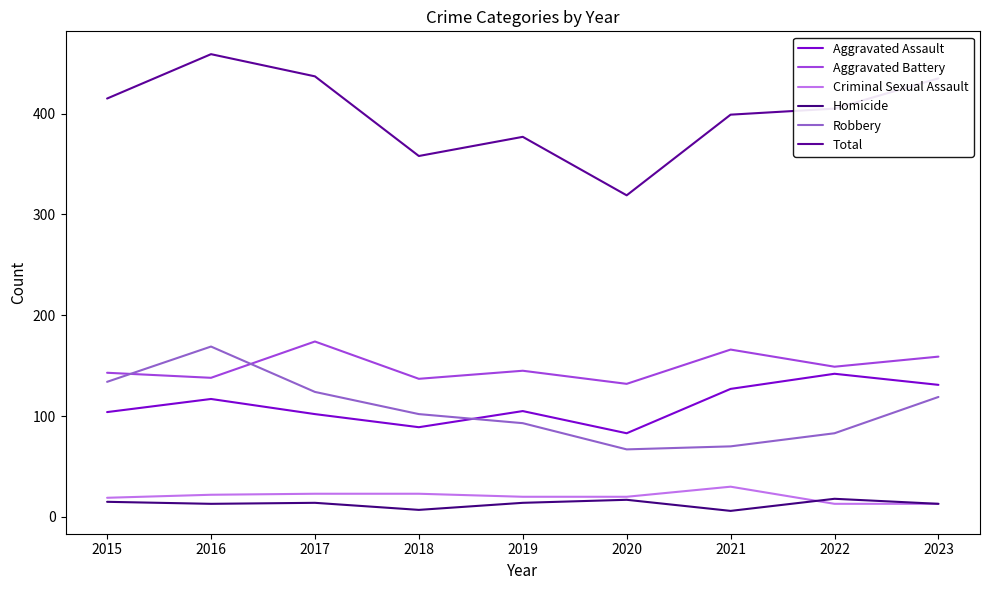

At which label is Homicide closest to 12?

2016